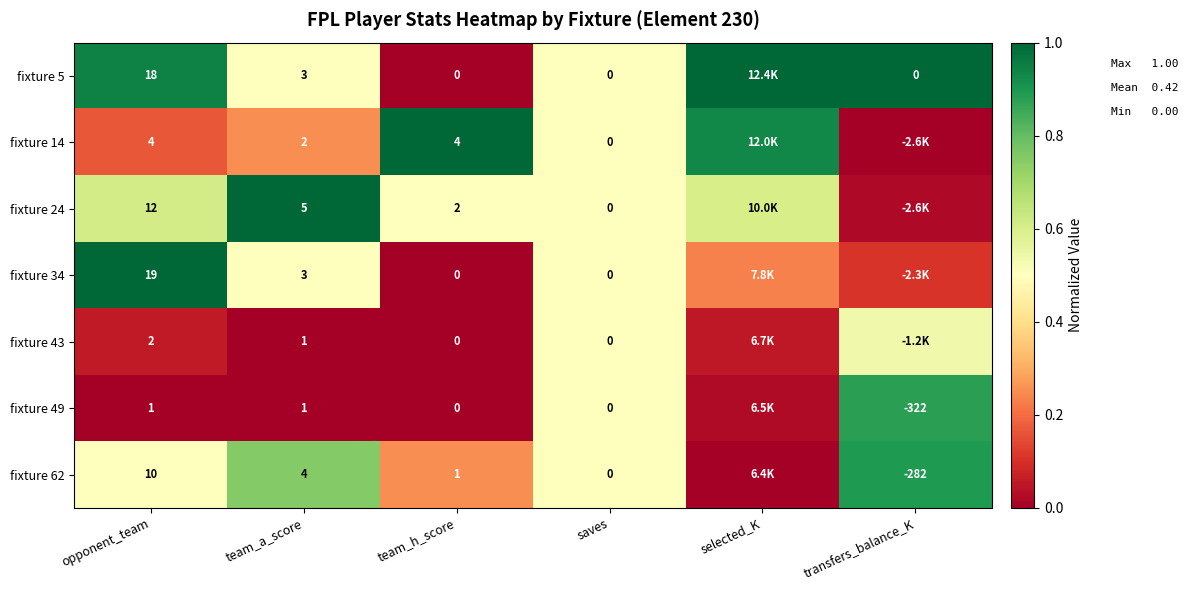

Rank the categories by fixture 14 value from highest to lowest.

team_h_score, selected_K, saves, team_a_score, opponent_team, transfers_balance_K